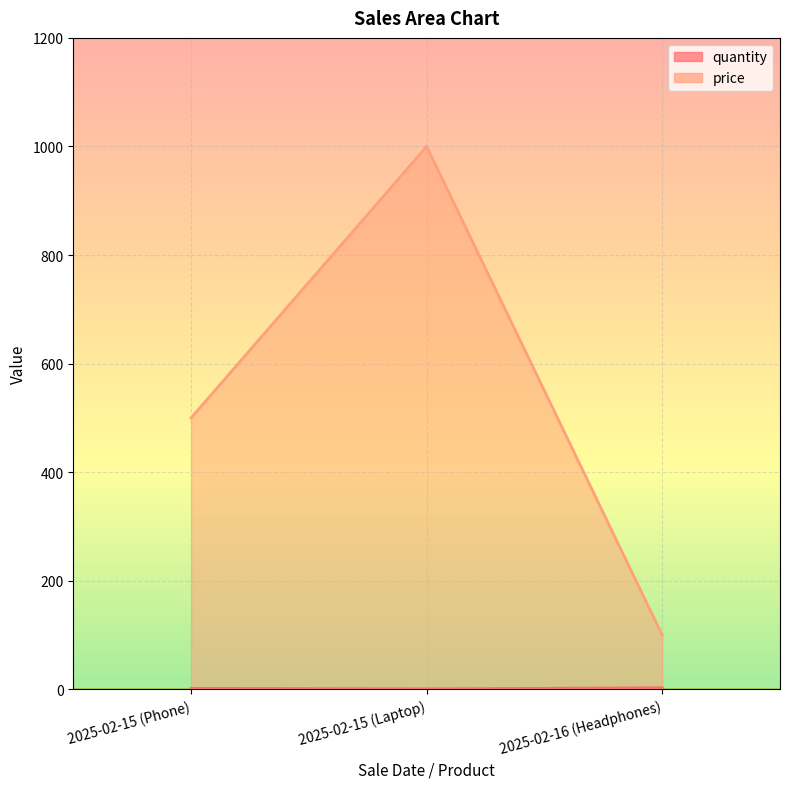

What is the label of the 2nd point from the left?

2025-02-15 (Laptop)